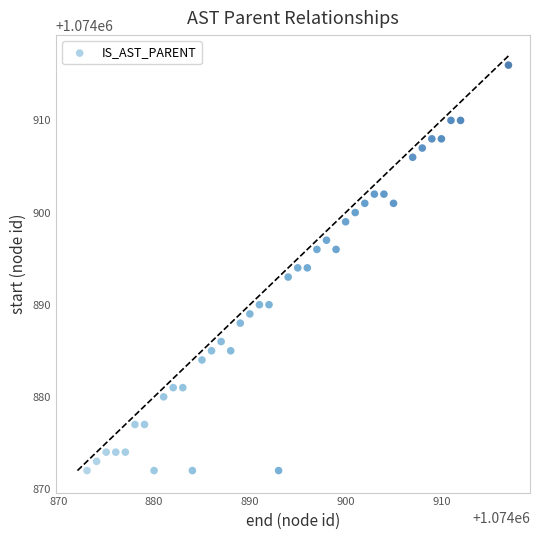

What is the range of X values (max minus min)?

44